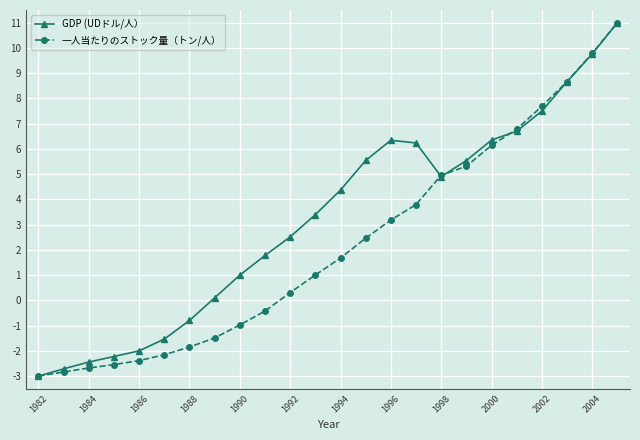

What is the lowest value of the 一人当たりのストック量（トン/人） series?

-3.0